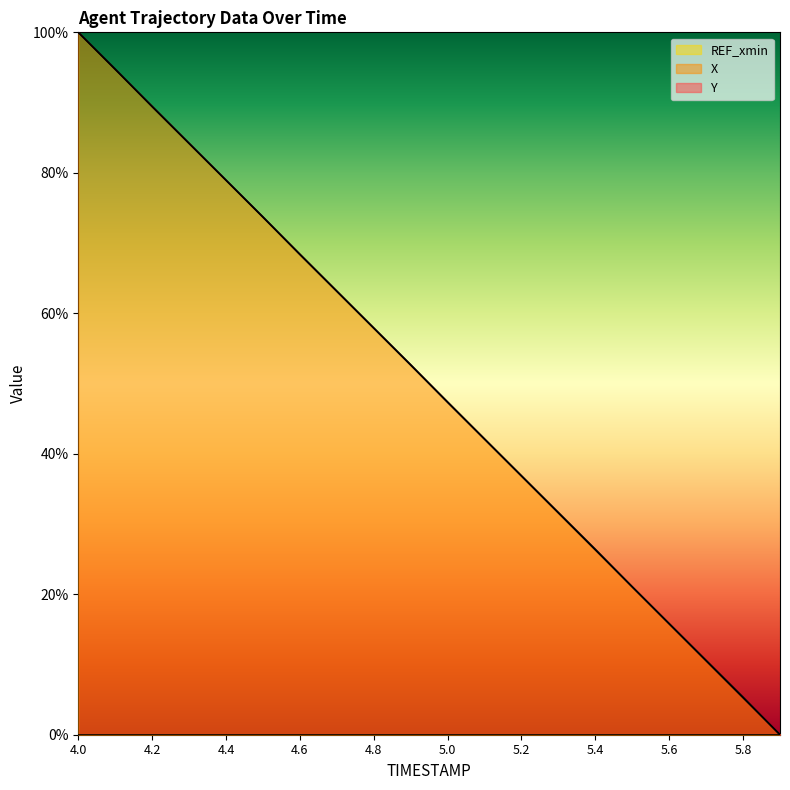

Does the chart have visible grid lines?

No